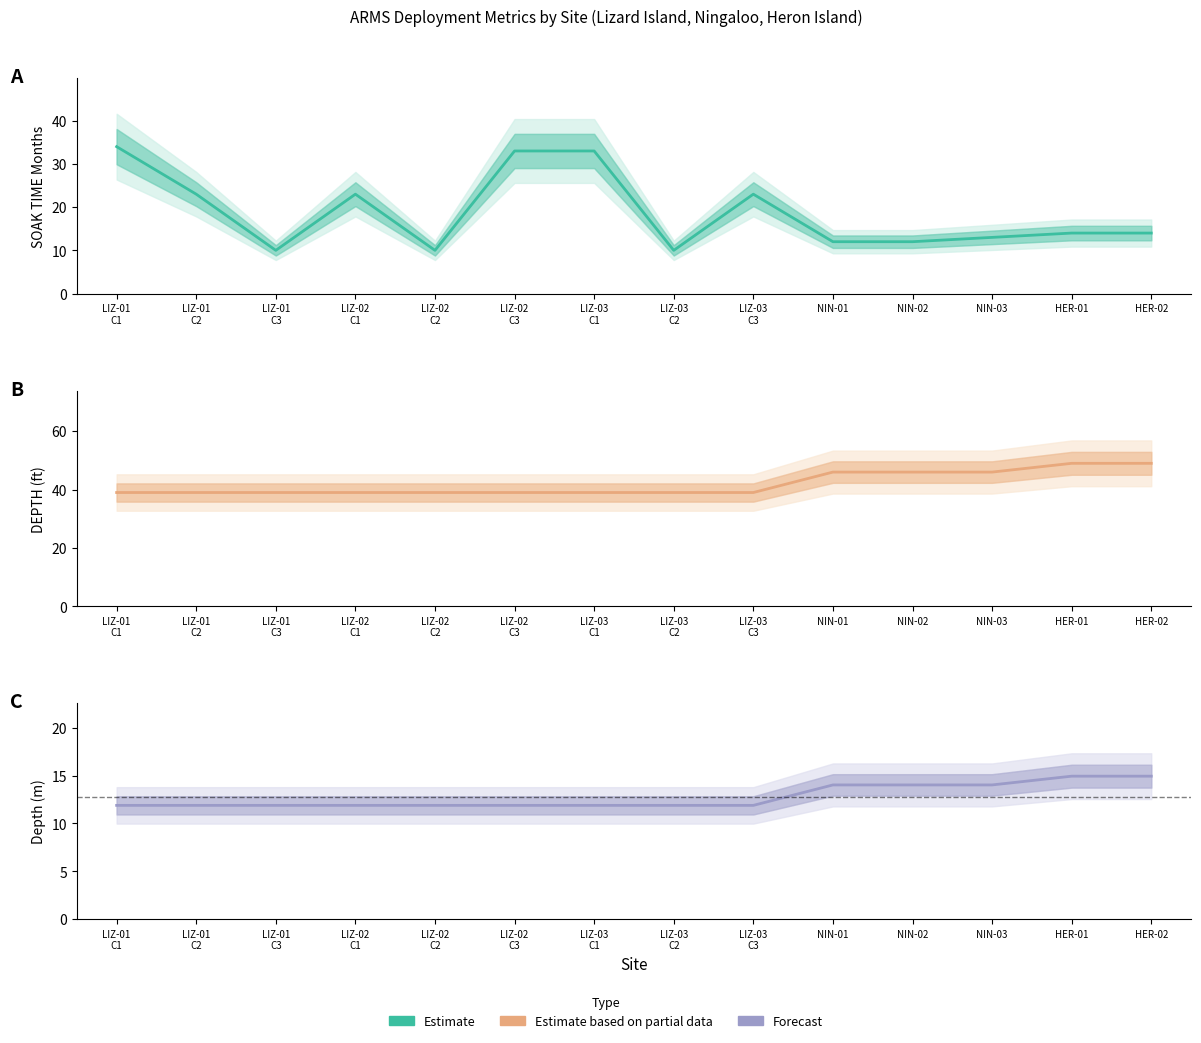

True or false: Estimate has more than 2 points higher than both neighbors.

False